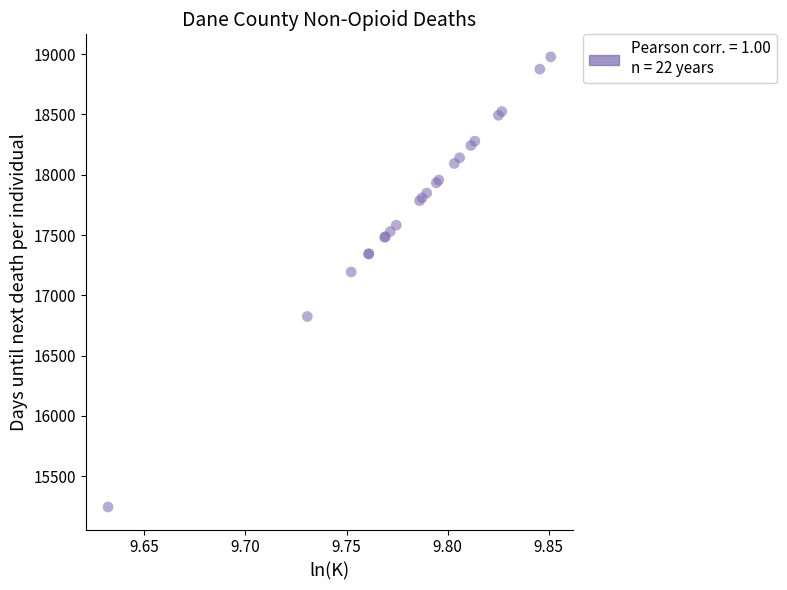

What Y value in the scatter plot is closest to 17111?

17193.6